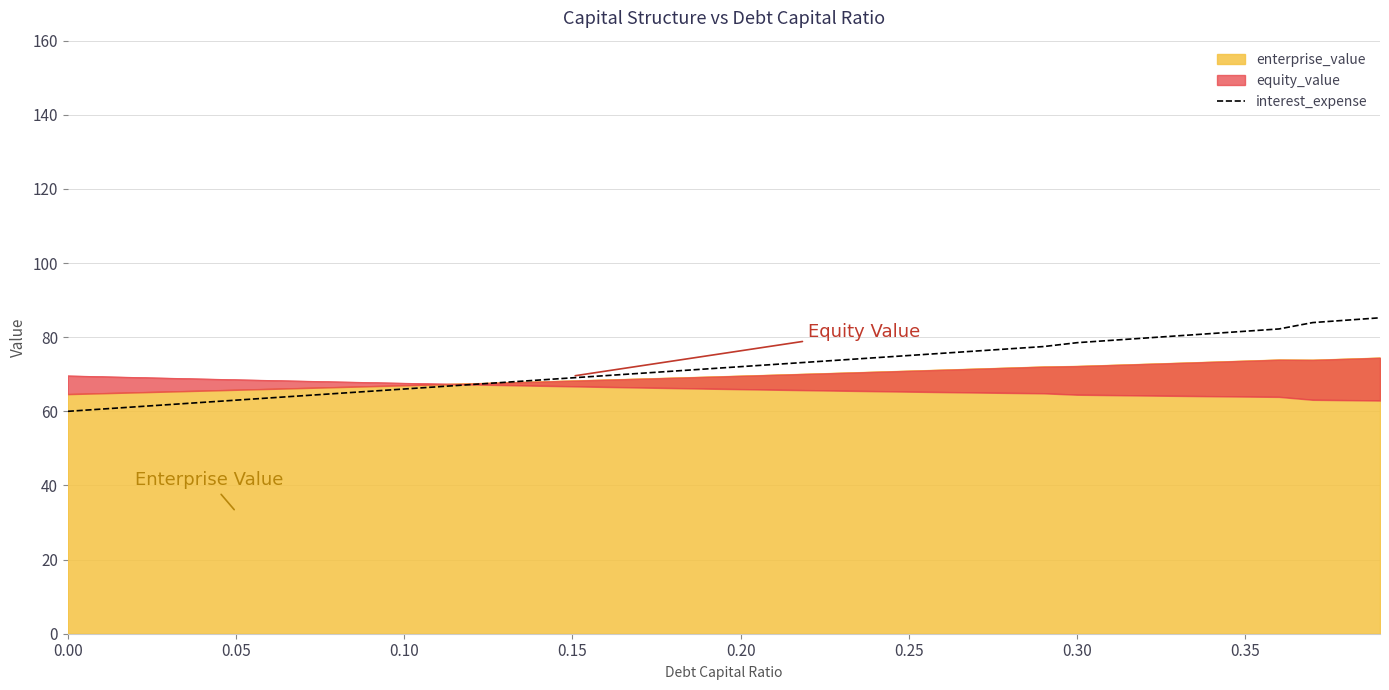

What is the average value?

72.0